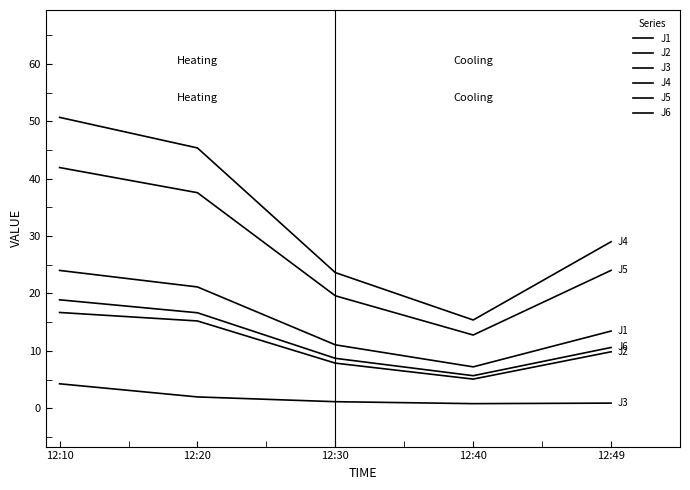

How many values in the J4 series exceed 29?

3